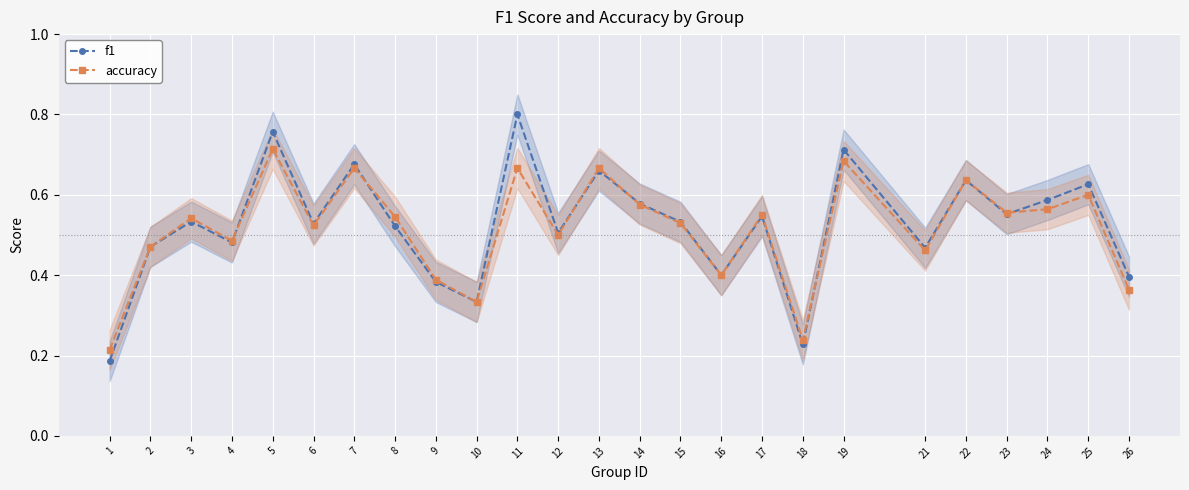

How many interior local valleys does the f1 series have?

8